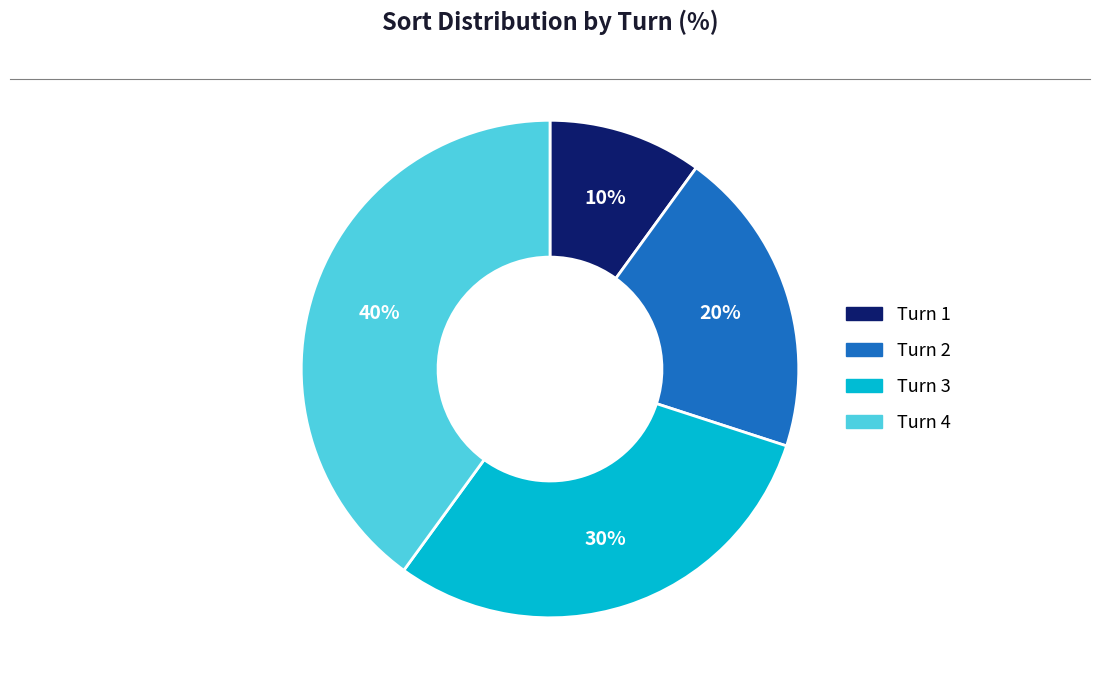

Is there a majority slice in this chart?

No